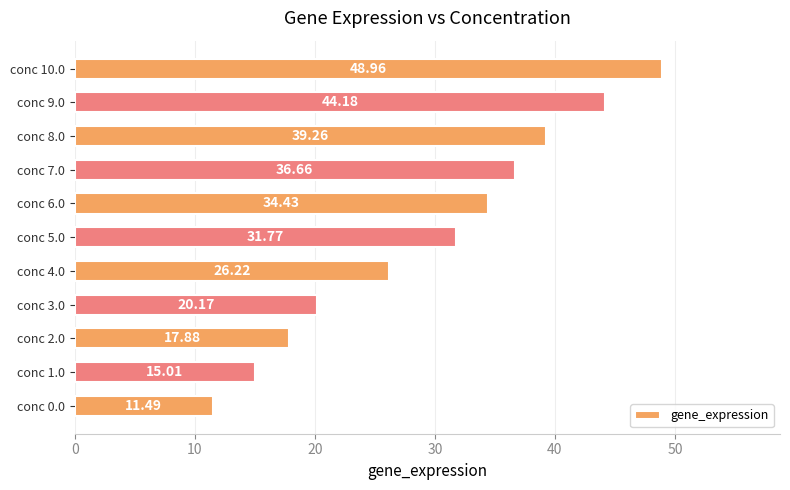

What is the sum of all values?

326.0